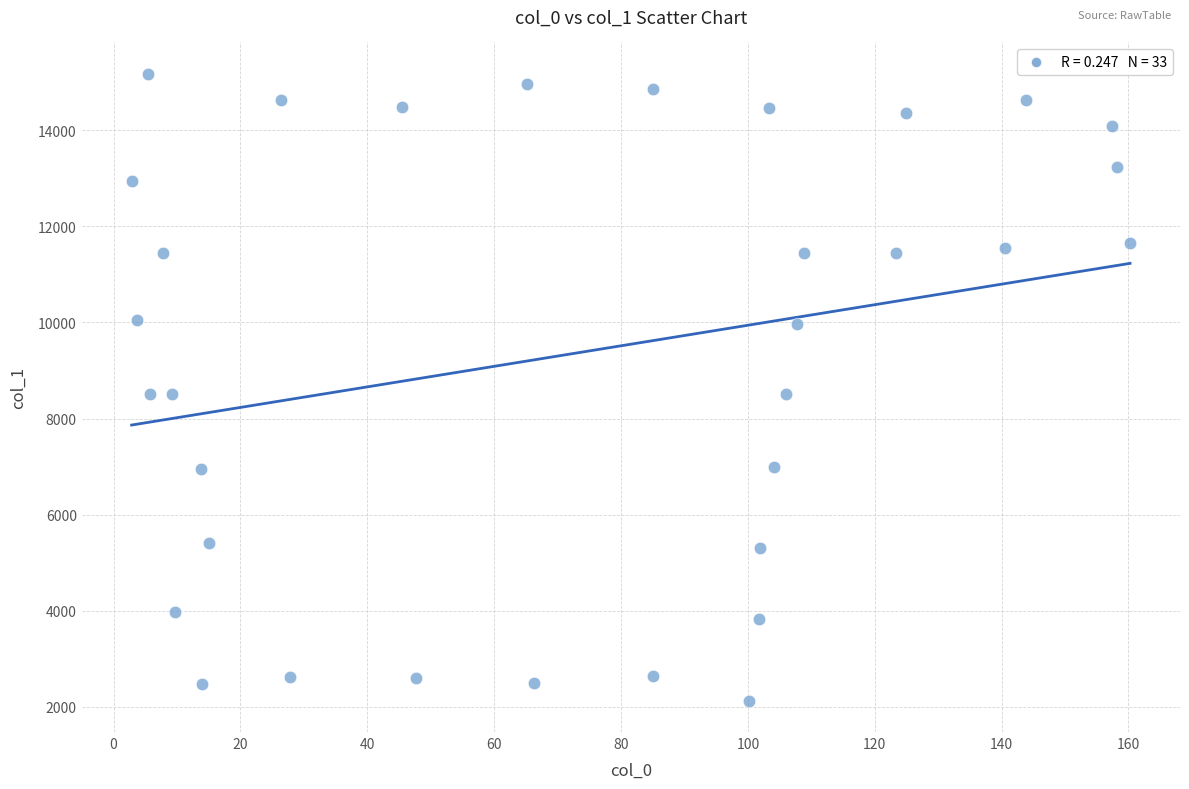

What is the range of X values (max minus min)?

157.4